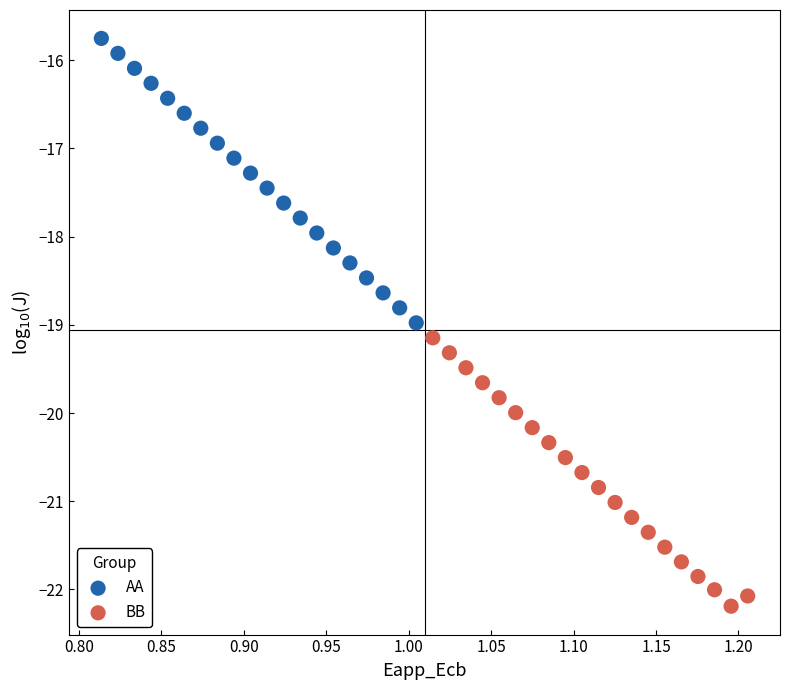

Which series contains the highest Y value?

AA